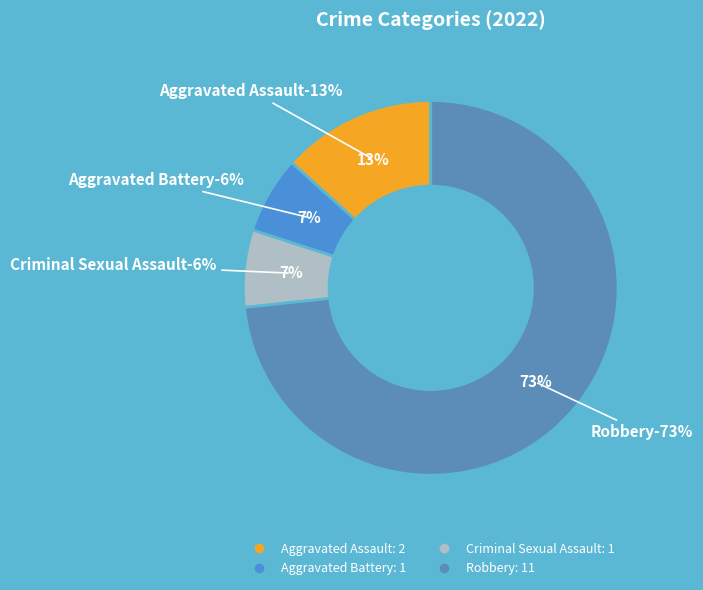

To the nearest percent, what portion does Robbery represent?

73%